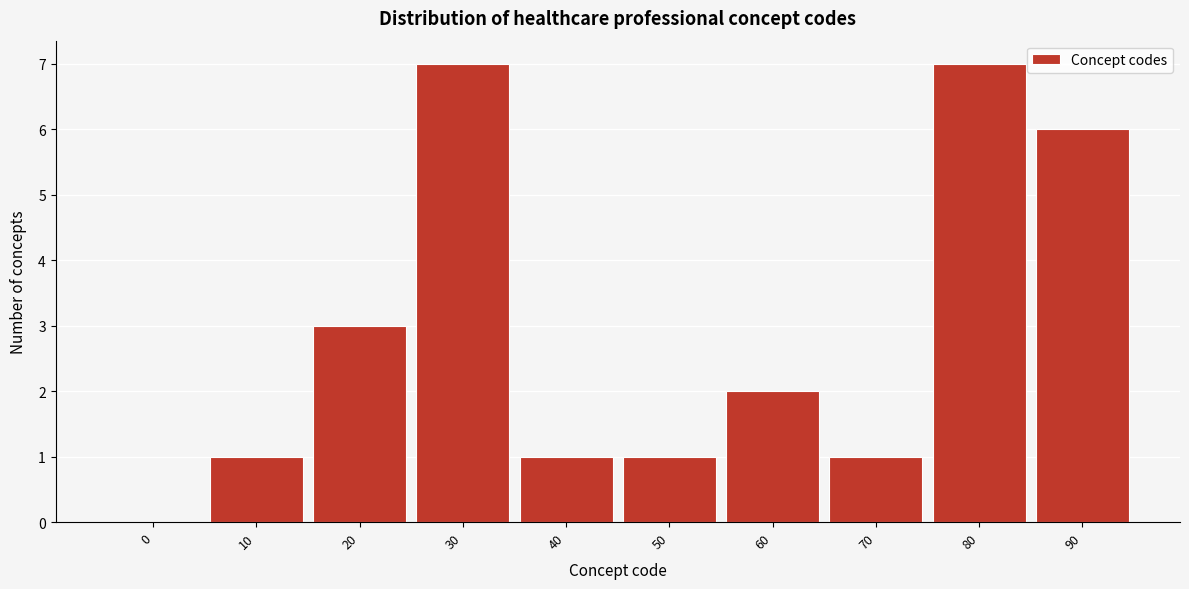

Reading left to right, transcribe all the data shown in this chart.

0=0	10=1	20=3	30=7	40=1	50=1	60=2	70=1	80=7	90=6